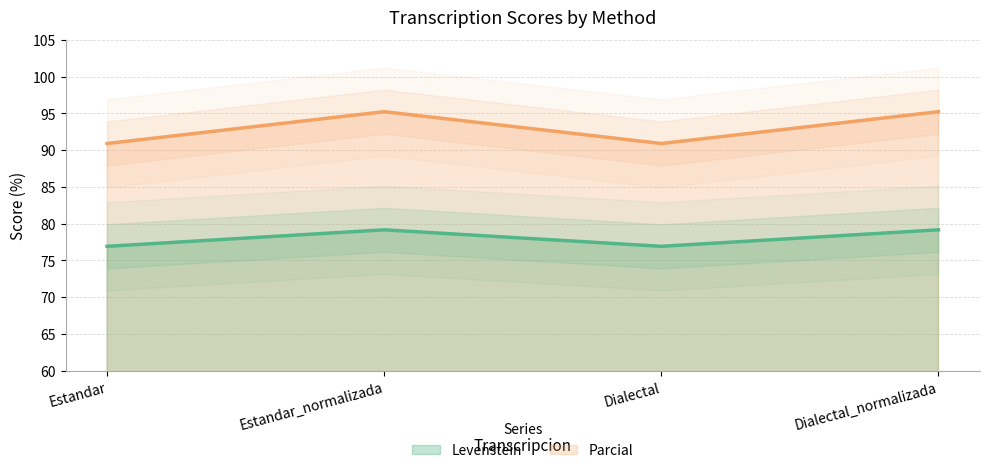

True or false: Parcial and Levenstein intersect in this chart.

False